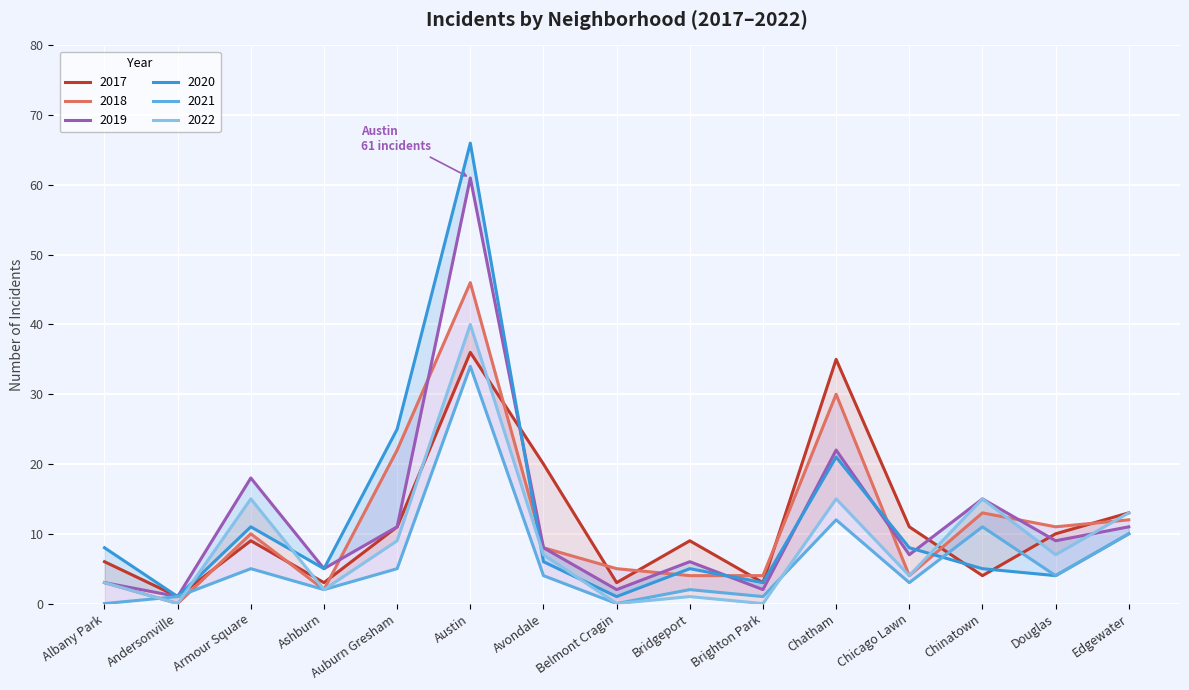

List the series in order of their peak value, highest first.

2020, 2019, 2018, 2022, 2017, 2021